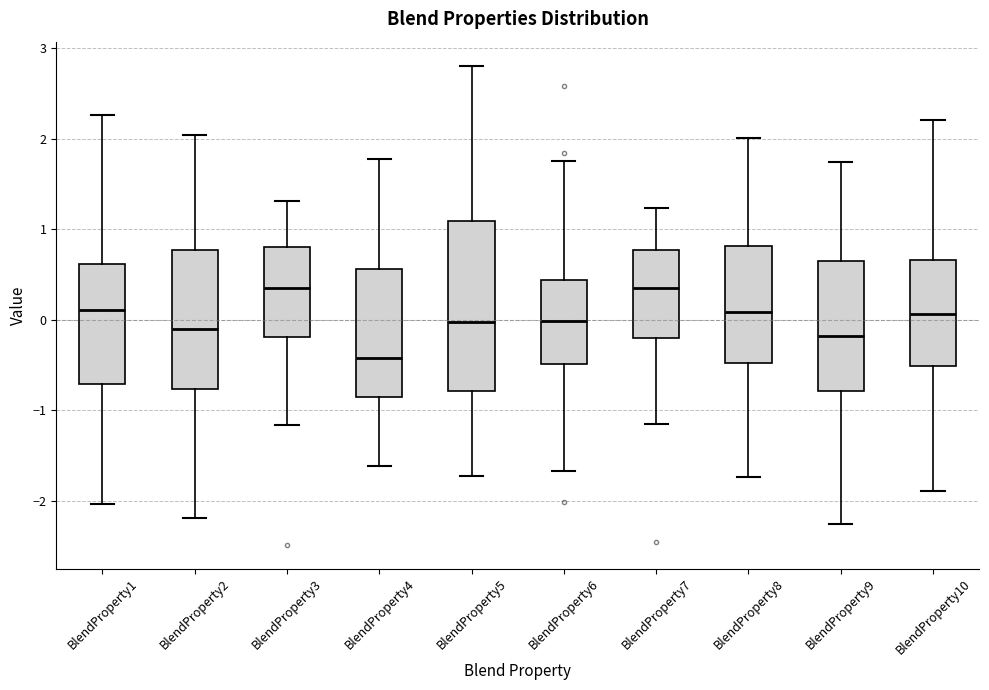

Reading left to right, transcribe this box plot: for each box, give where its median line is, the range the box spans, and where its two whiskers end, as read against the y-axis. The values are not printed on the chart, so give them approximately, as read against the axis.

BlendProperty1: median 0.1, box -0.7 to 0.6, whiskers -2.0 to 2.3
BlendProperty2: median -0.1, box -0.8 to 0.8, whiskers -2.2 to 2.0
BlendProperty3: median 0.3, box -0.2 to 0.8, whiskers -1.2 to 1.3
BlendProperty4: median -0.4, box -0.9 to 0.6, whiskers -1.6 to 1.8
BlendProperty5: median 0.0, box -0.8 to 1.1, whiskers -1.7 to 2.8
BlendProperty6: median 0.0, box -0.5 to 0.4, whiskers -1.7 to 1.8
BlendProperty7: median 0.3, box -0.2 to 0.8, whiskers -1.2 to 1.2
BlendProperty8: median 0.1, box -0.5 to 0.8, whiskers -1.7 to 2.0
BlendProperty9: median -0.2, box -0.8 to 0.6, whiskers -2.3 to 1.7
BlendProperty10: median 0.1, box -0.5 to 0.7, whiskers -1.9 to 2.2